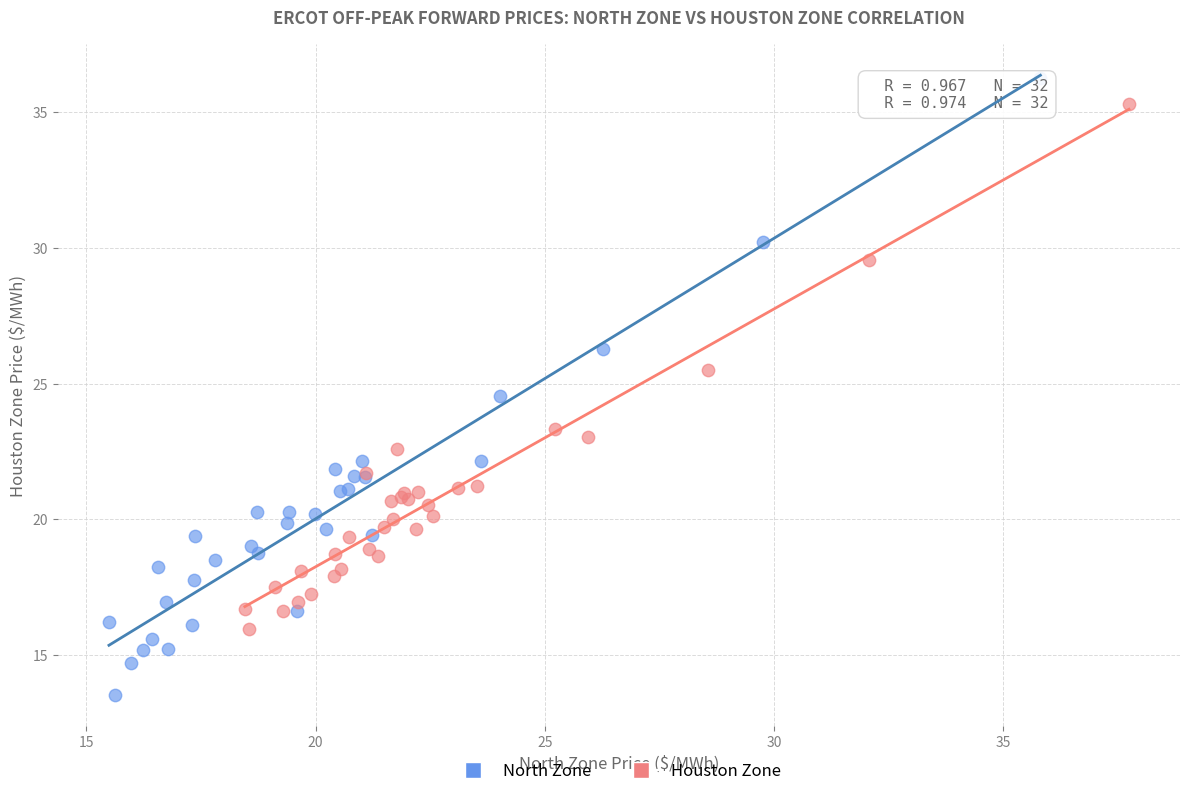

What are all the series names shown in the legend?

North Zone, Houston Zone